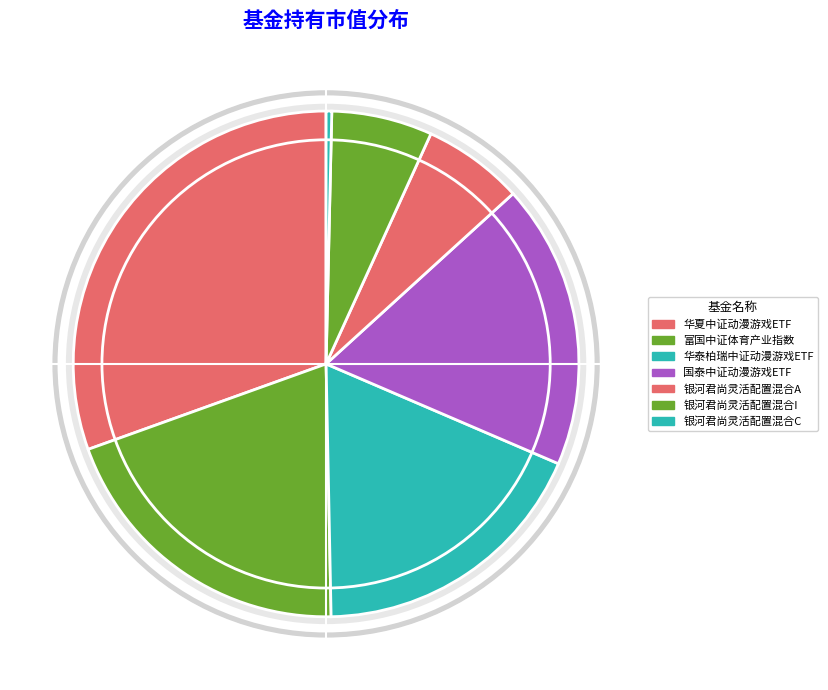

Count the number of slices in the pie.

7